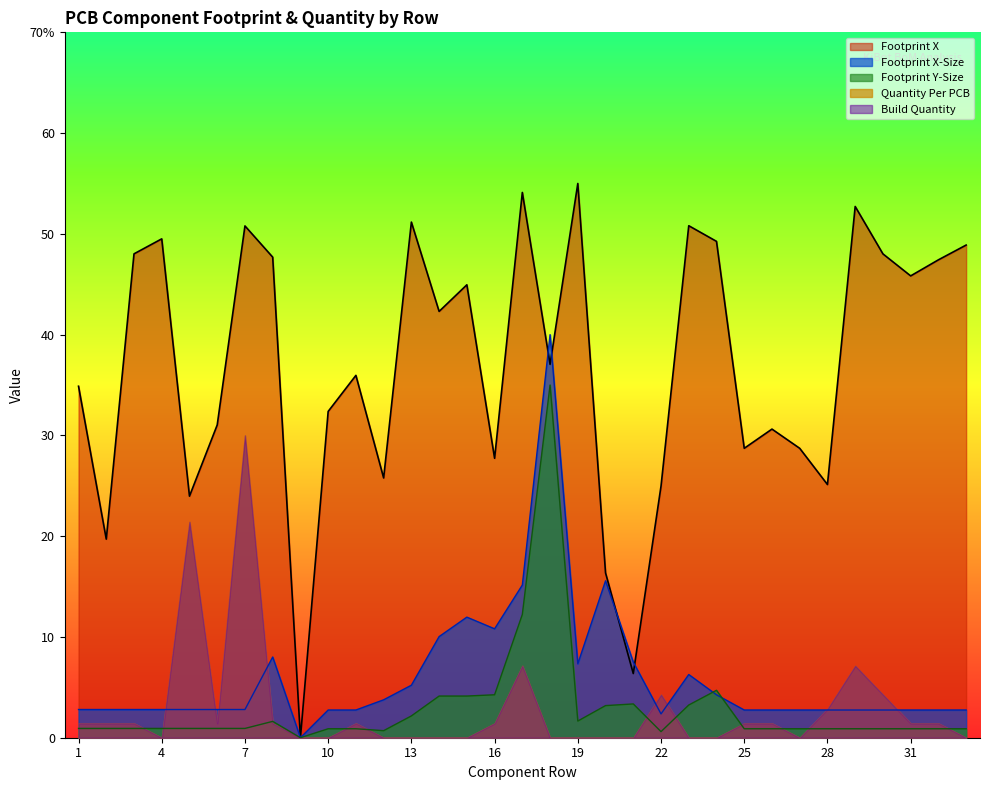

Does the chart display data point markers on the line(s)?

No